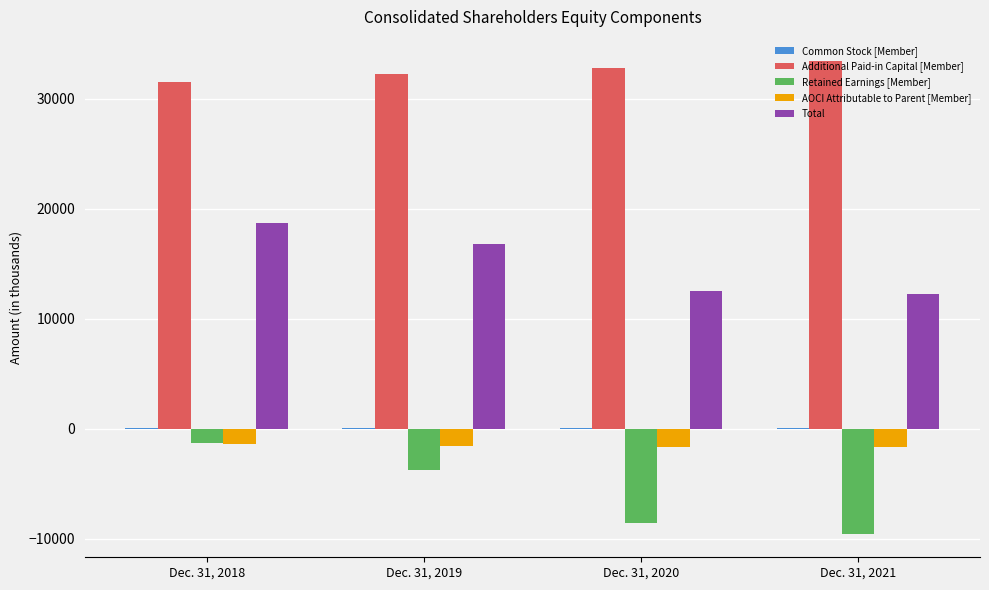

How many distinct data groups are displayed?

5